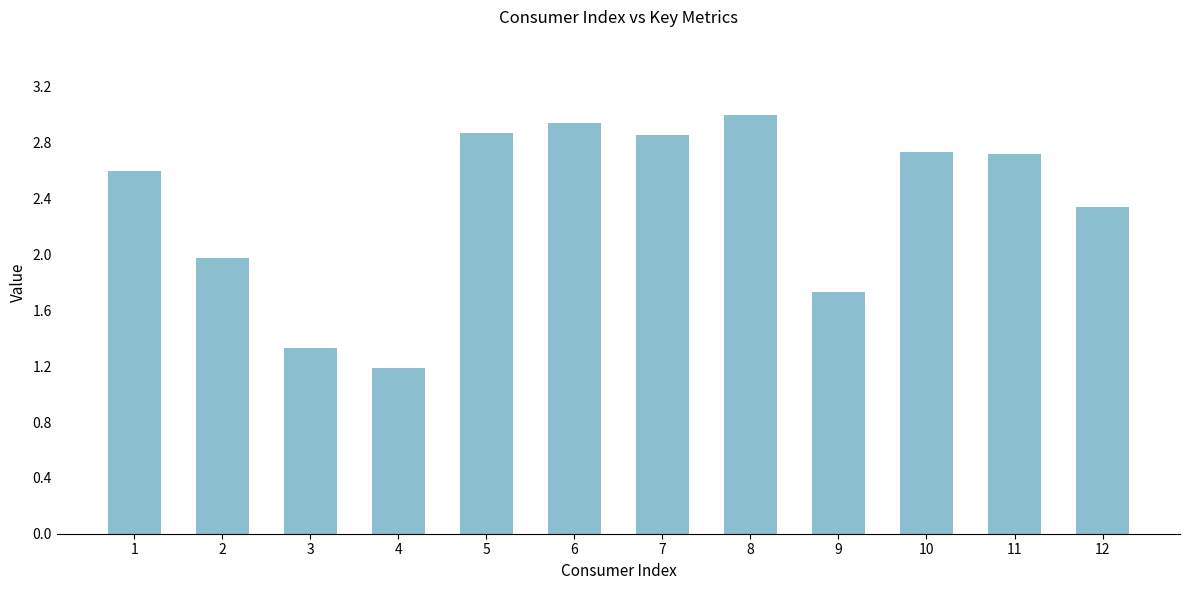

Where does the data first go above 2?

1